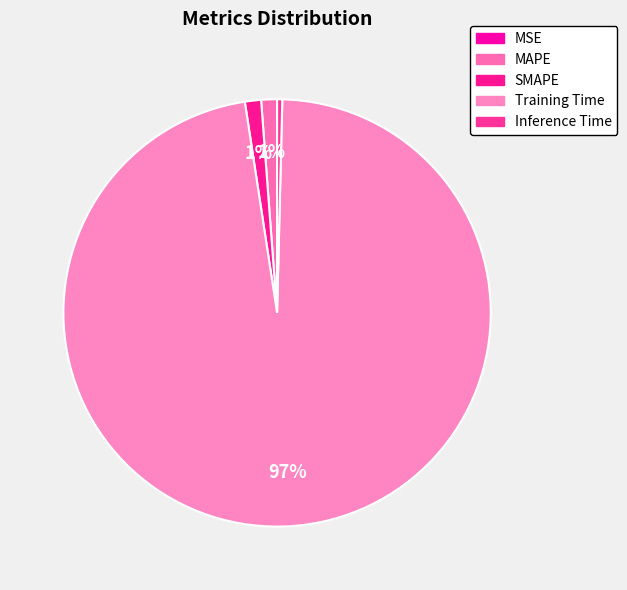

Count the number of slices in the pie.

5